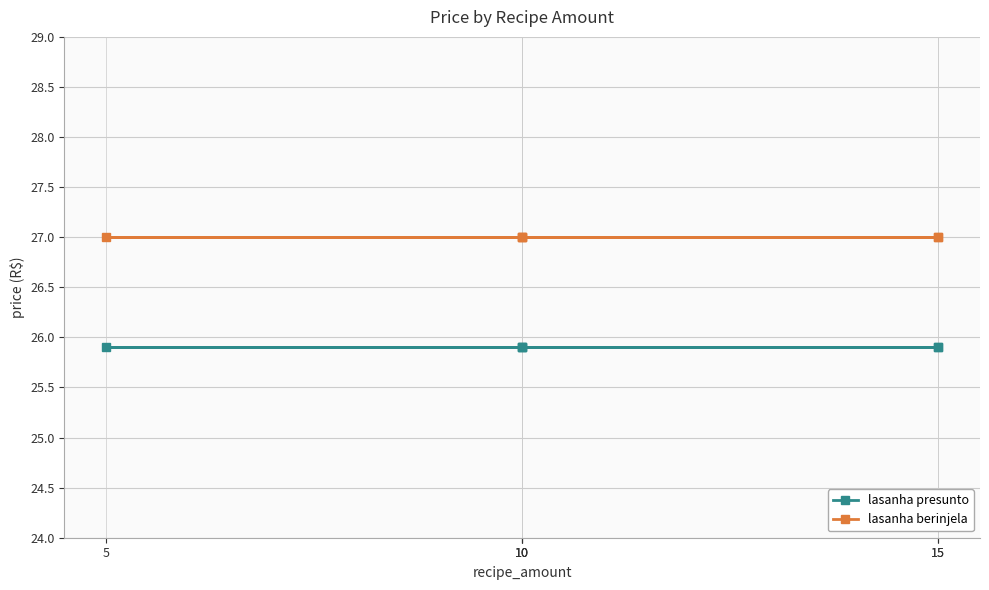

How many lines are shown in the chart?

2